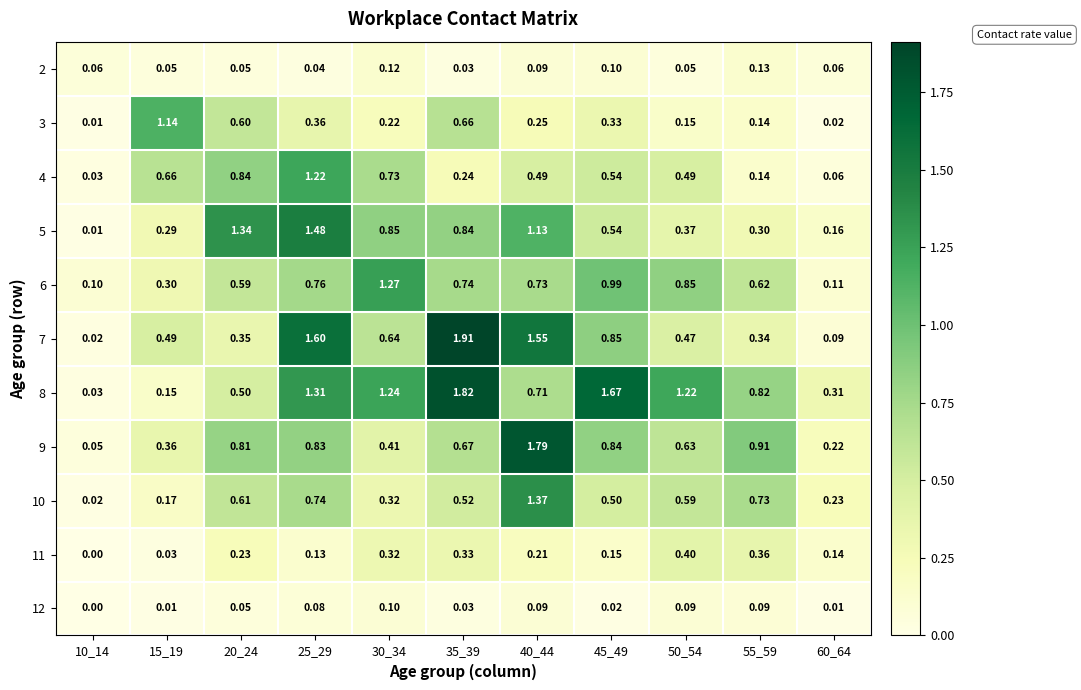

Is the value of 6 at 15_19 greater than the value of 5 at 50_54?

No